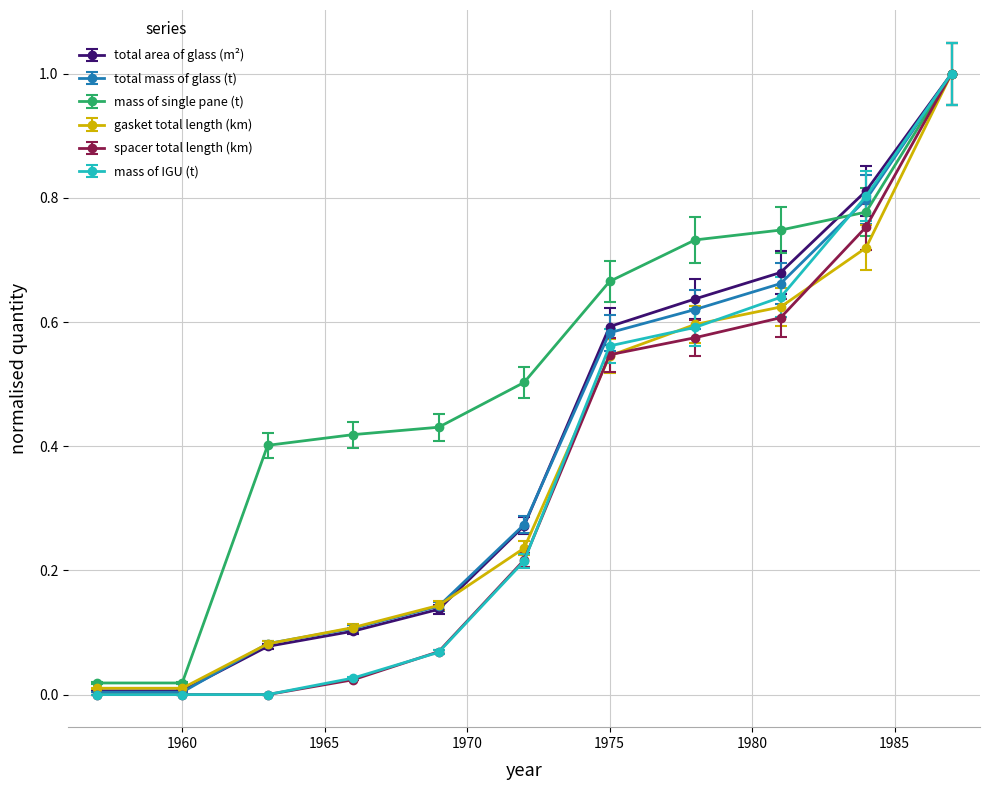

What are all the series names shown in the legend?

total area of glass (m²), total mass of glass (t), mass of single pane (t), gasket total length (km), spacer total length (km), mass of IGU (t)